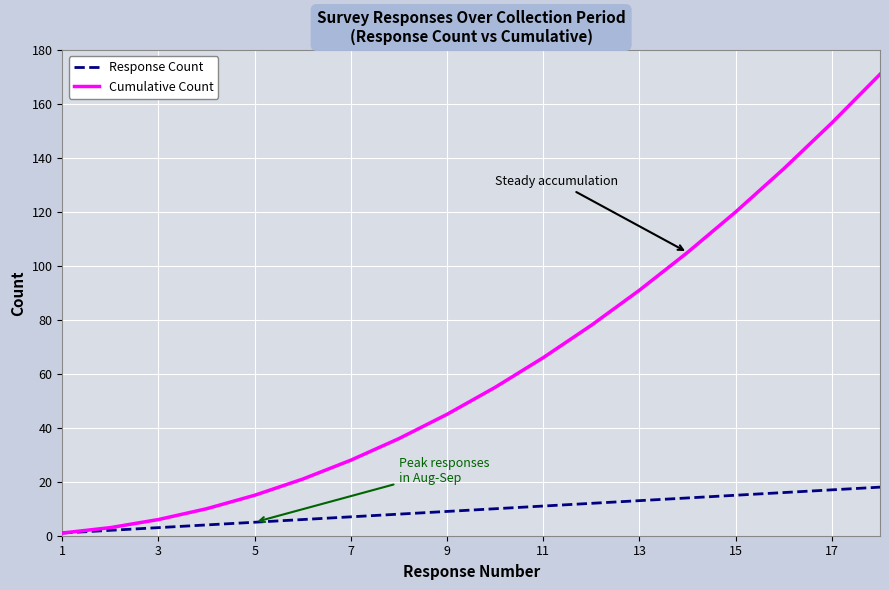

Rank the series by their average value, from lowest to highest.

Response Count, Cumulative Count